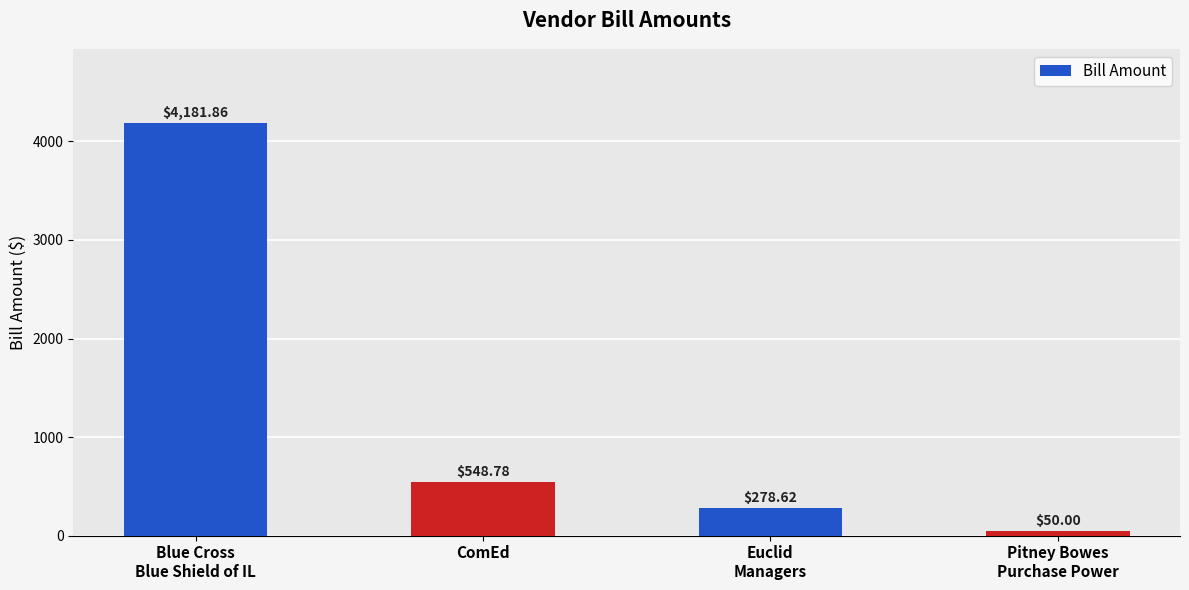

List the labels in order of value, smallest first.

Pitney Bowes
Purchase Power, Euclid
Managers, ComEd, Blue Cross
Blue Shield of IL